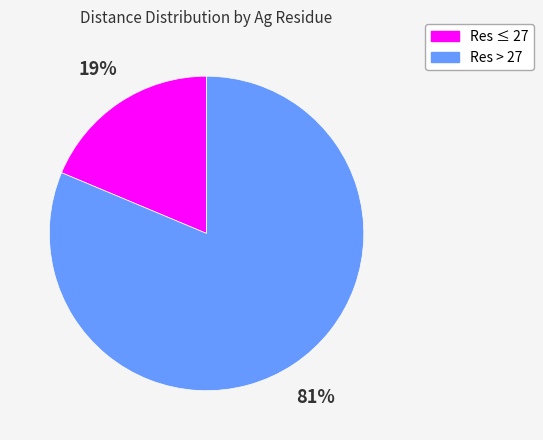

To the nearest percent, what percentage of the pie is Res ≤ 27?

19%